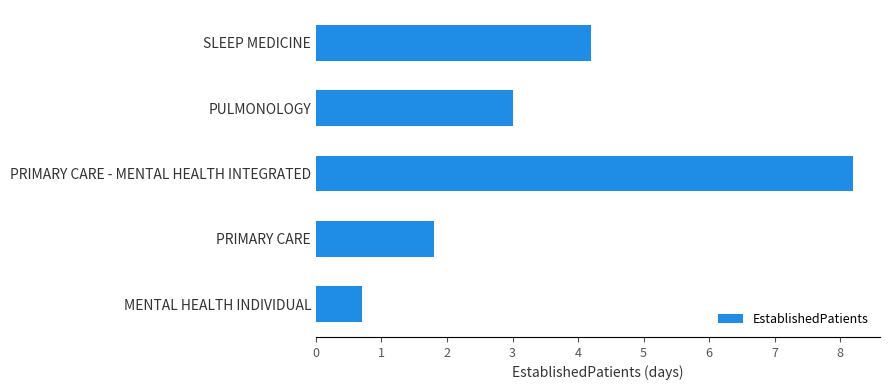

What is the average value?

3.6